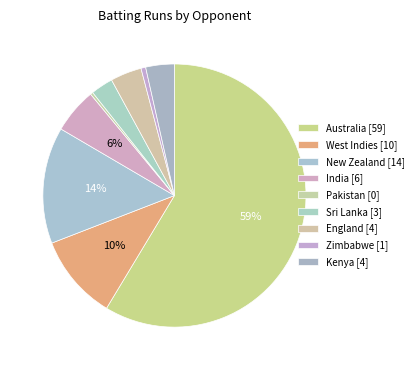

How many slices are in this pie chart?

9